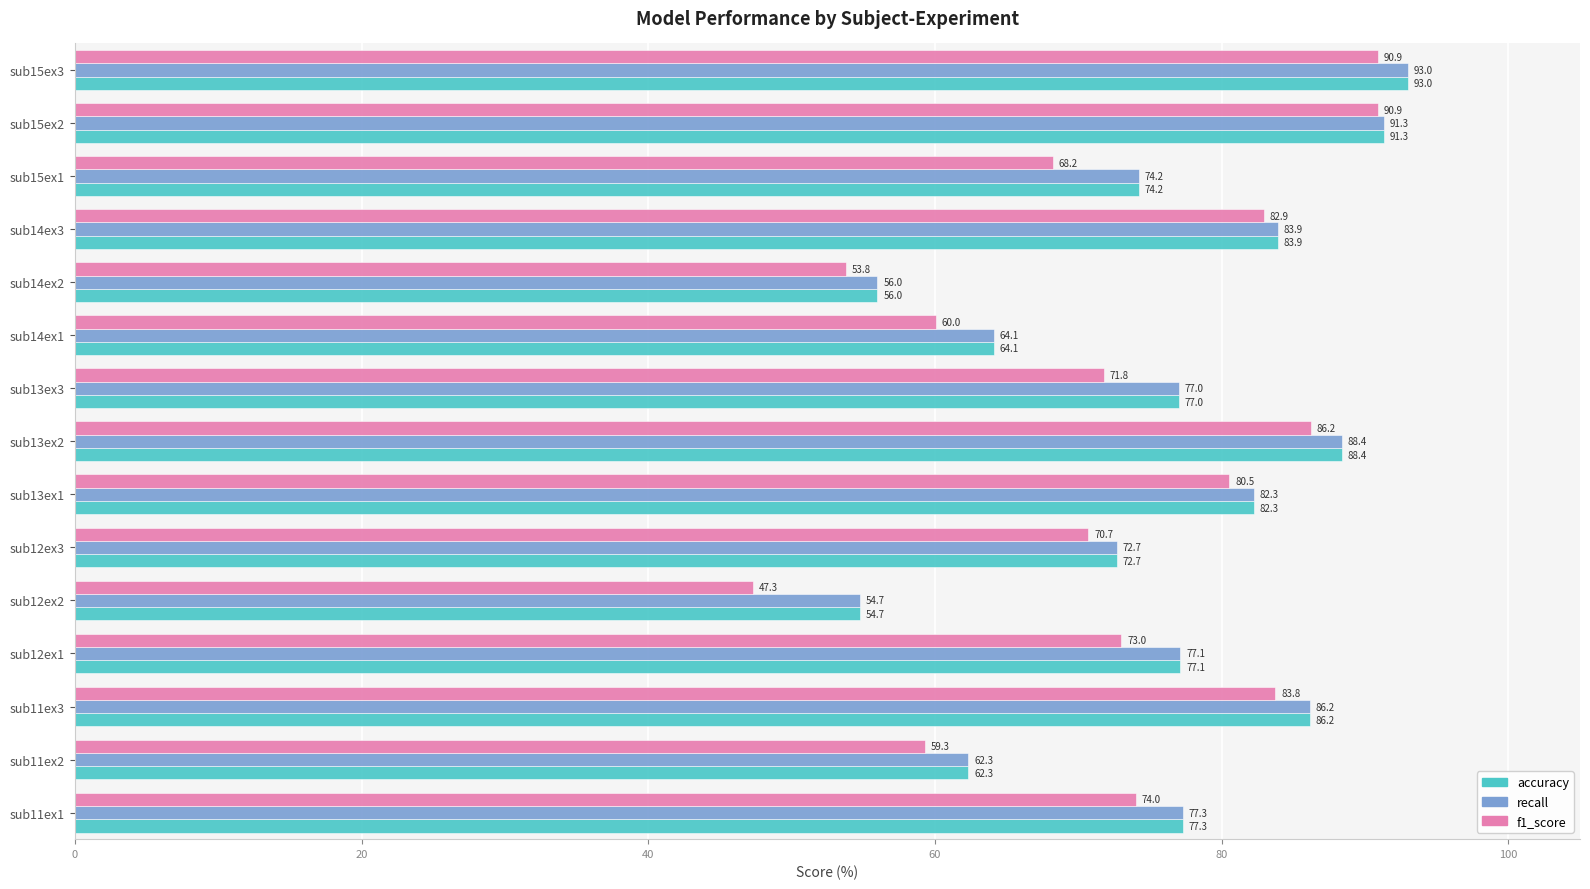

Between sub12ex2 and sub13ex3, which series saw the biggest shift?

f1_score